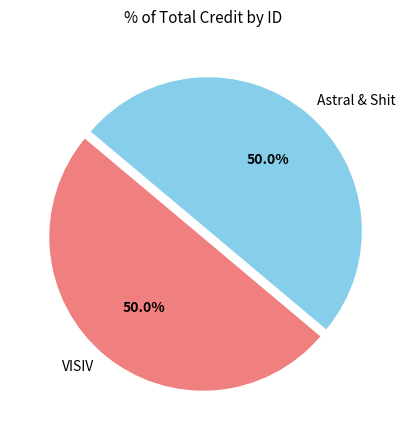

What percentage do VISIV and Astral & Shit together represent?

100.0%